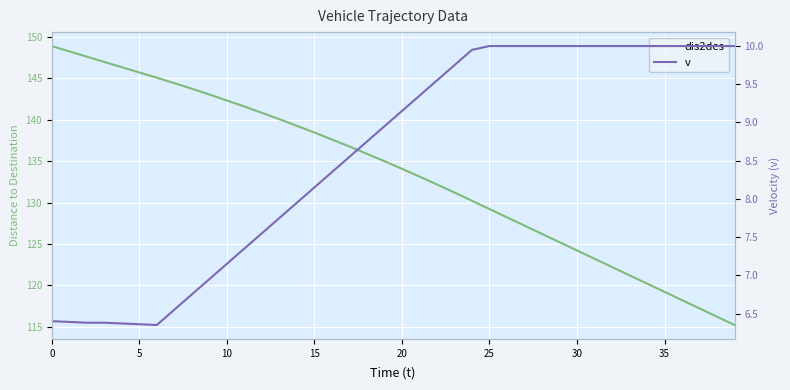

True or false: v and dis2des cross at least once.

False